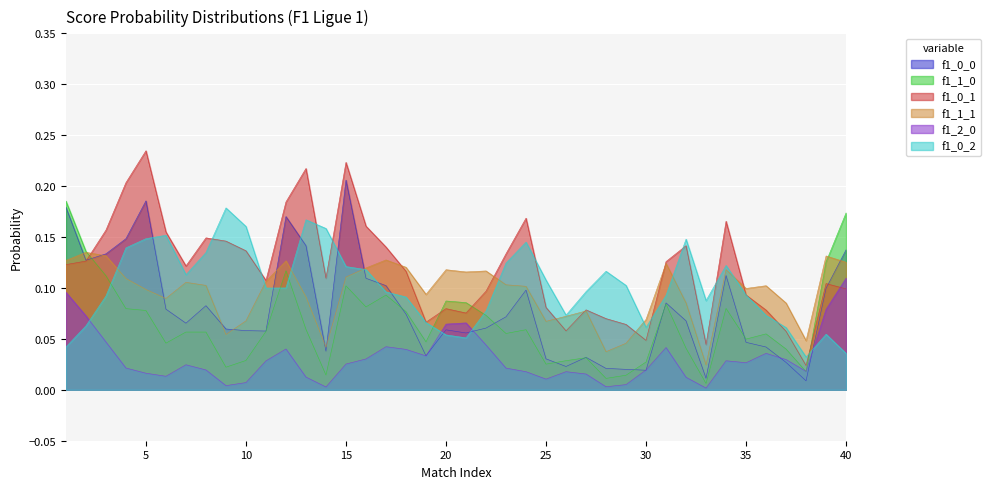

True or false: f1_2_0 has a value of 0.0 at 23.

False